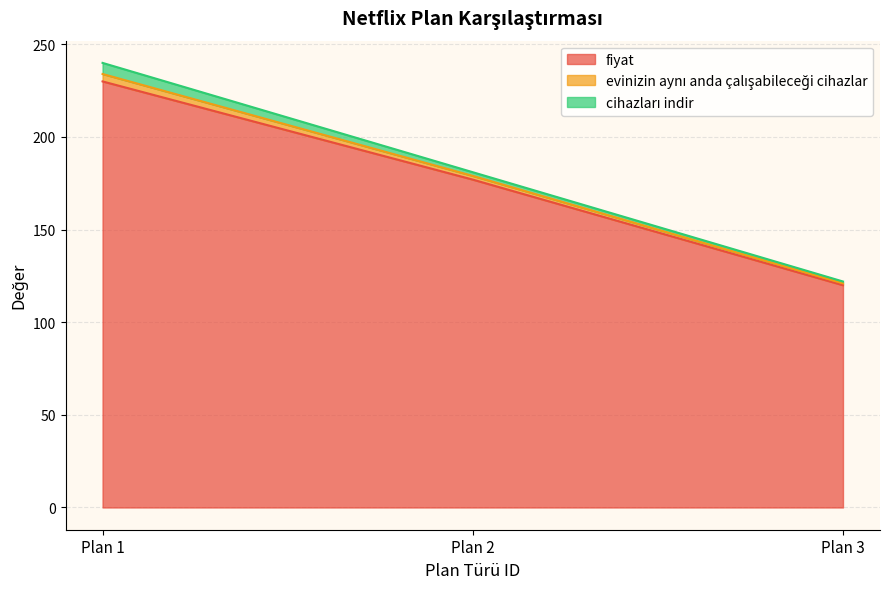

Does the chart have visible grid lines?

Yes